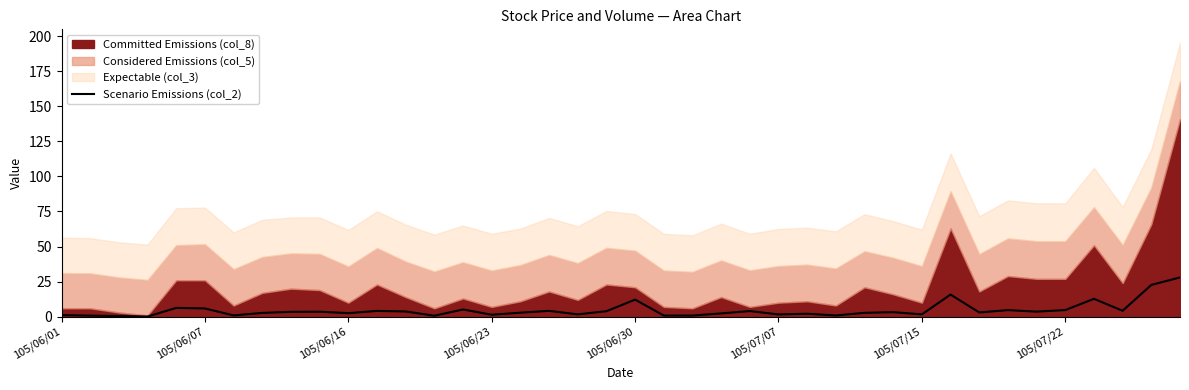

The chart shows a value of 4.2 at 17. True or false?

True